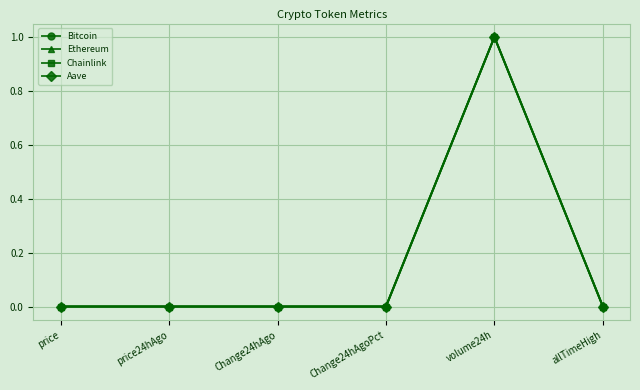

How many lines are shown in the chart?

4